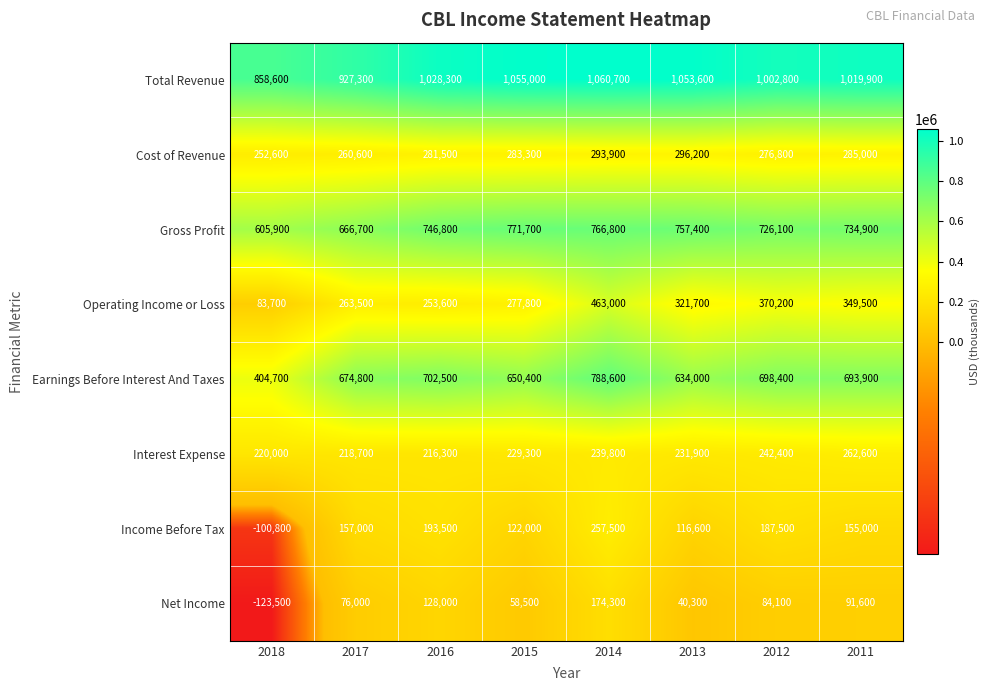

What is the total value across all series at 2018?

2201200